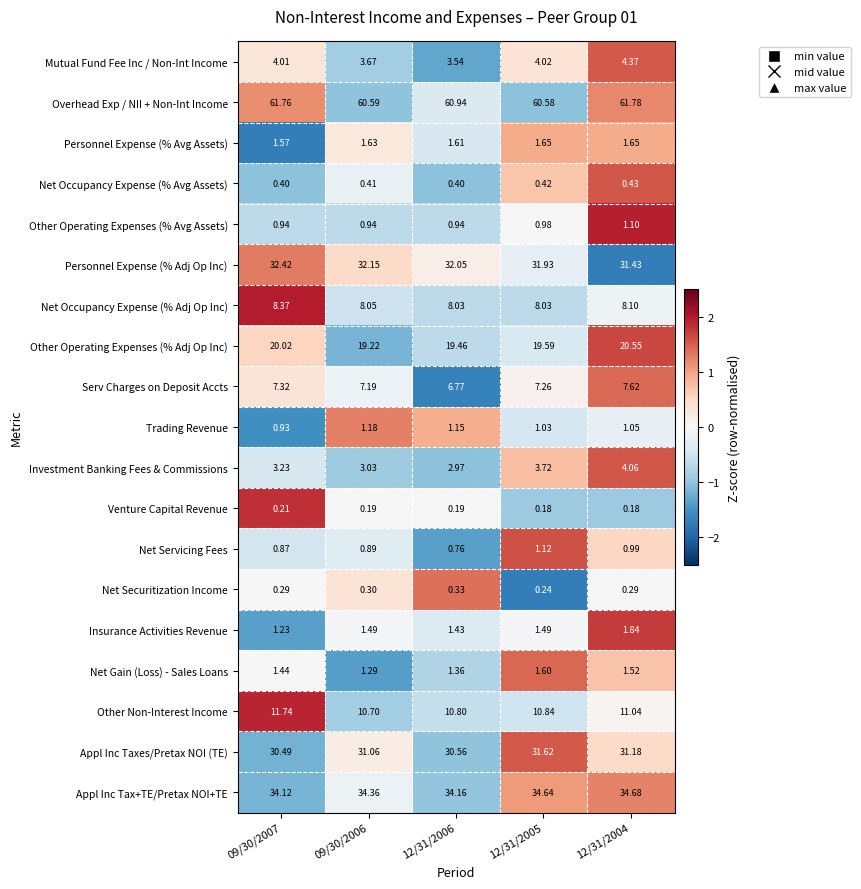

Which series has the largest total across all categories?

Overhead Exp / NII + Non-Int Income